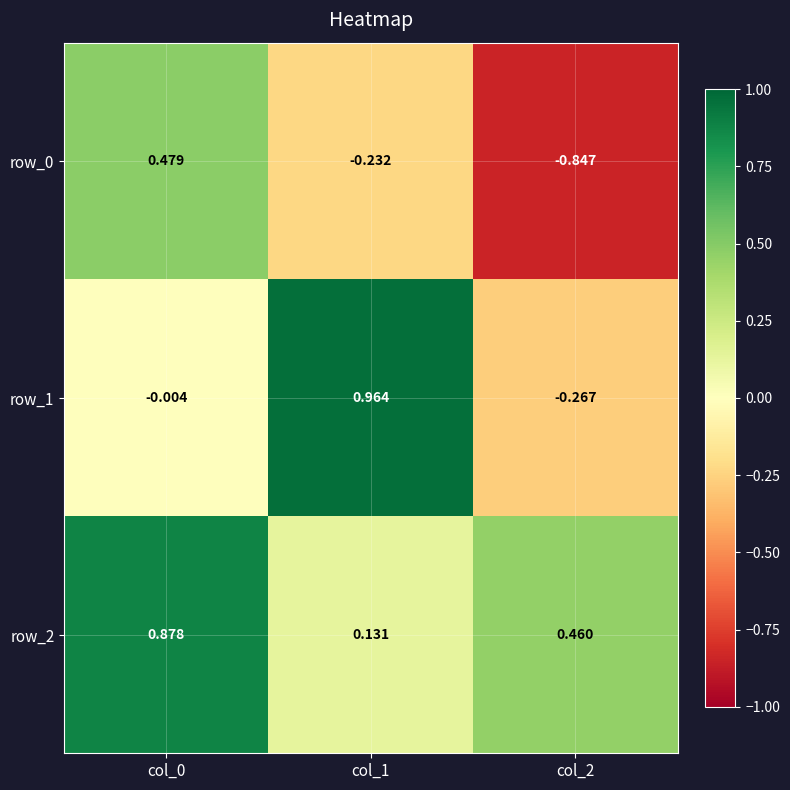

Count the number of categories in the chart.

3